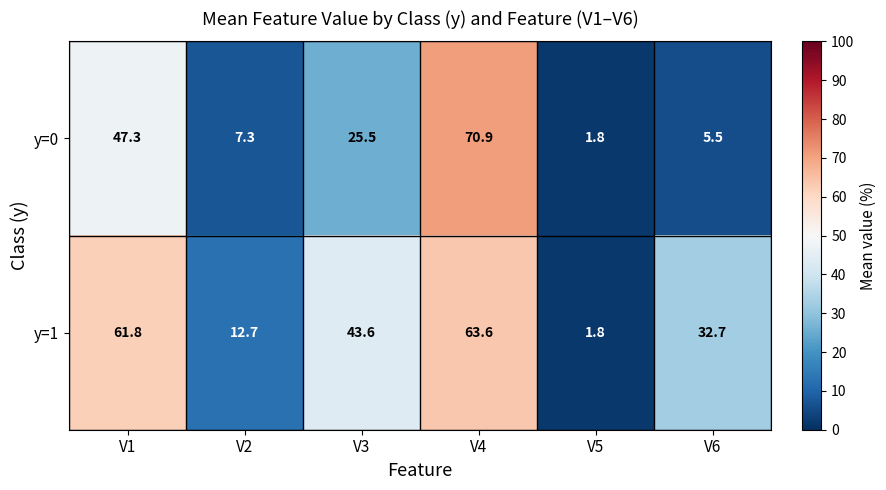

List the series in order of their overall mean, lowest first.

y=0, y=1